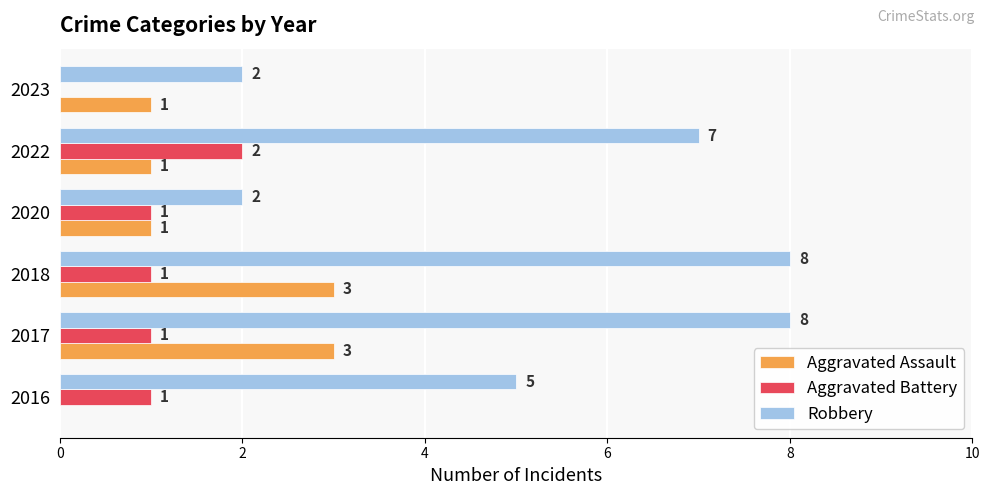

What value does the Robbery series have at 2018?

8